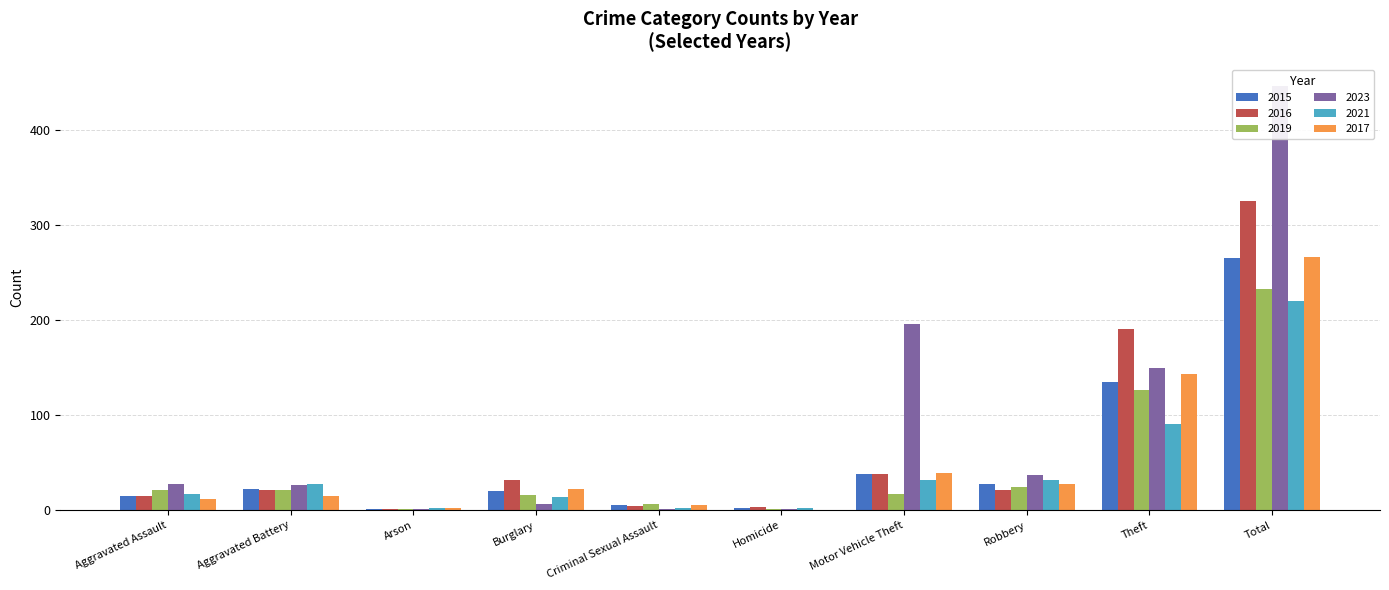

What is the value of the 2019 bar at the 5th from the left?

6